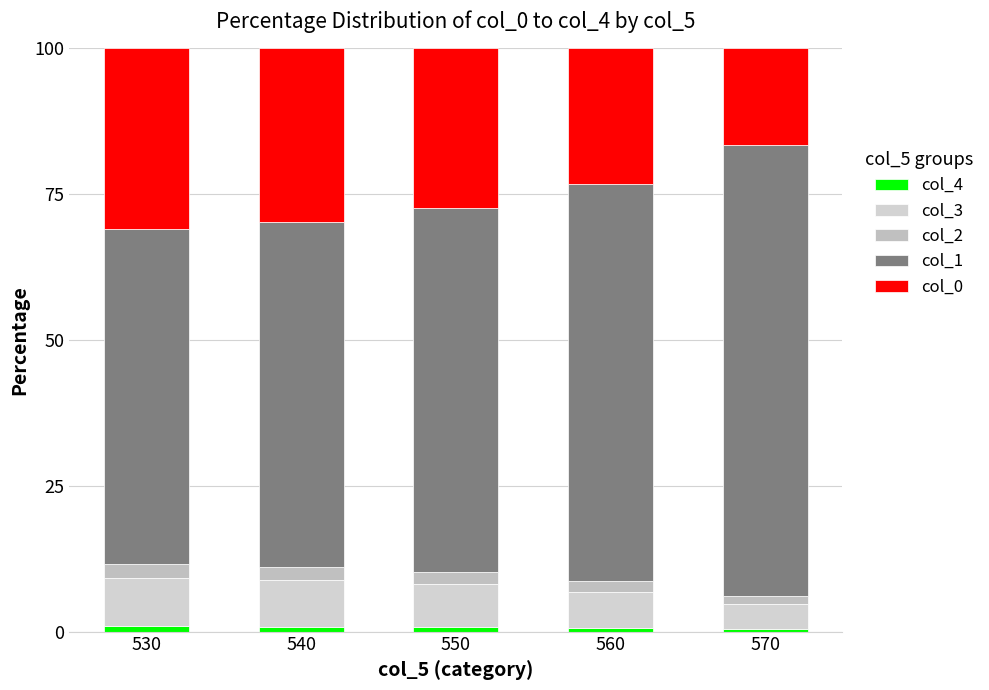

What is the total value across all series at 570?

100.0